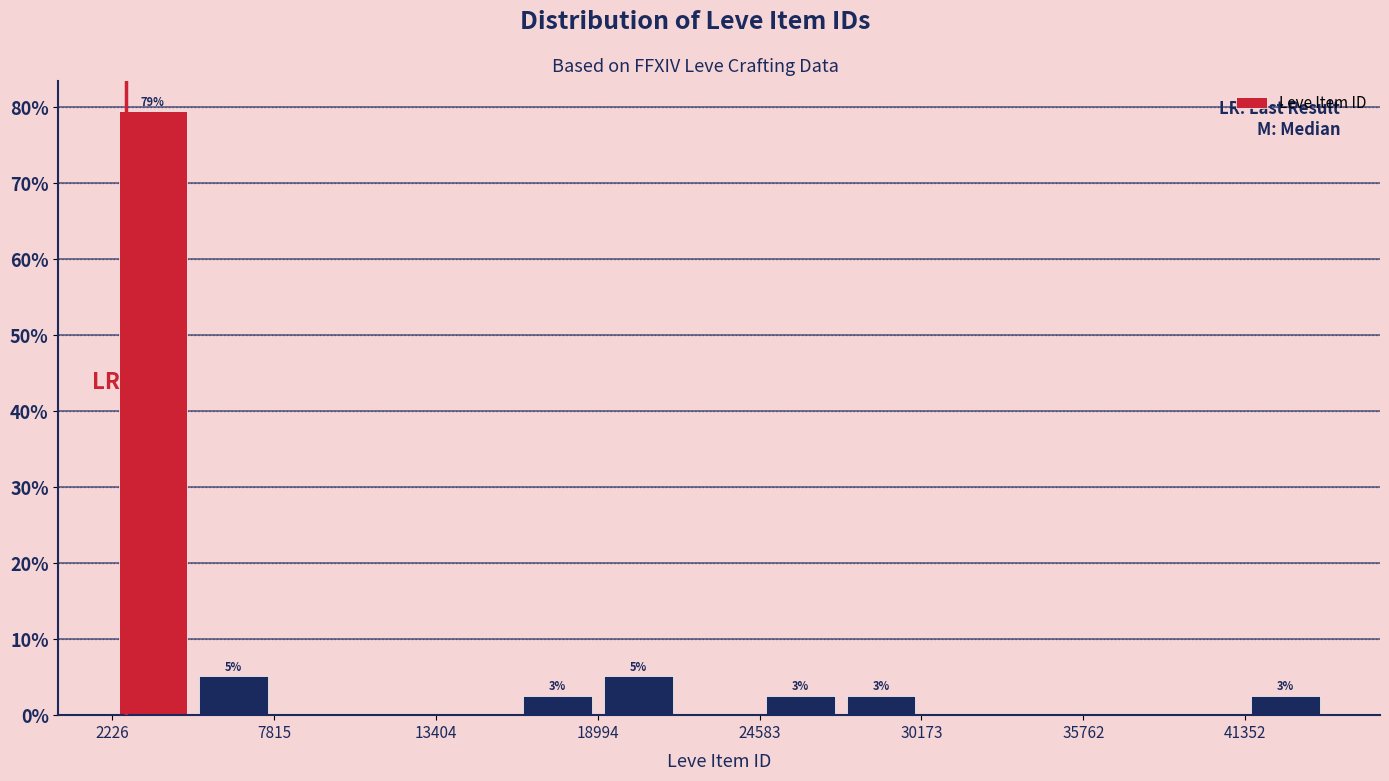

Around what value on the x-axis is the tallest bar? Give the approximate position of its centre, as read against the axis.

4000